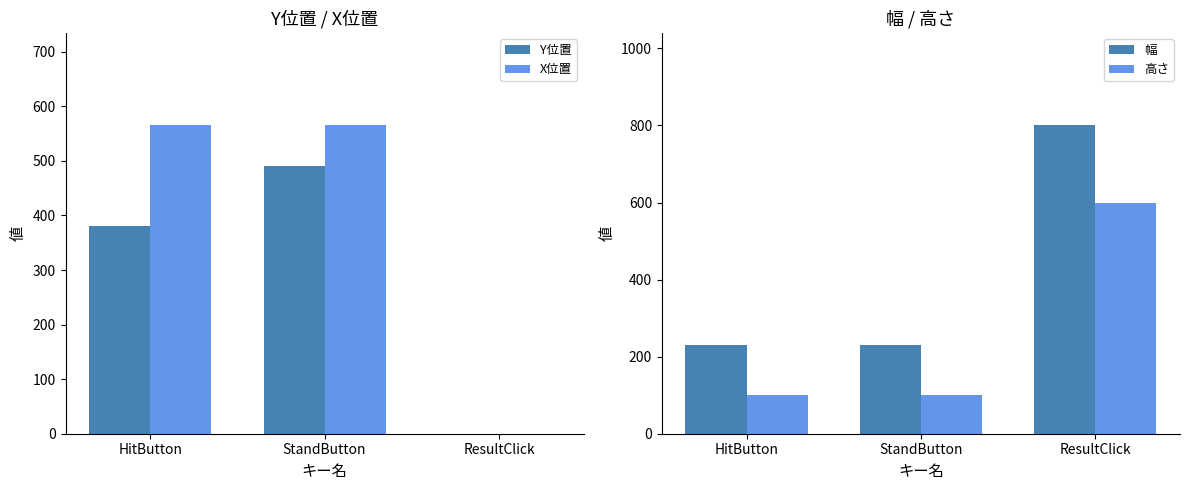

Which category has the highest value across all series?

ResultClick